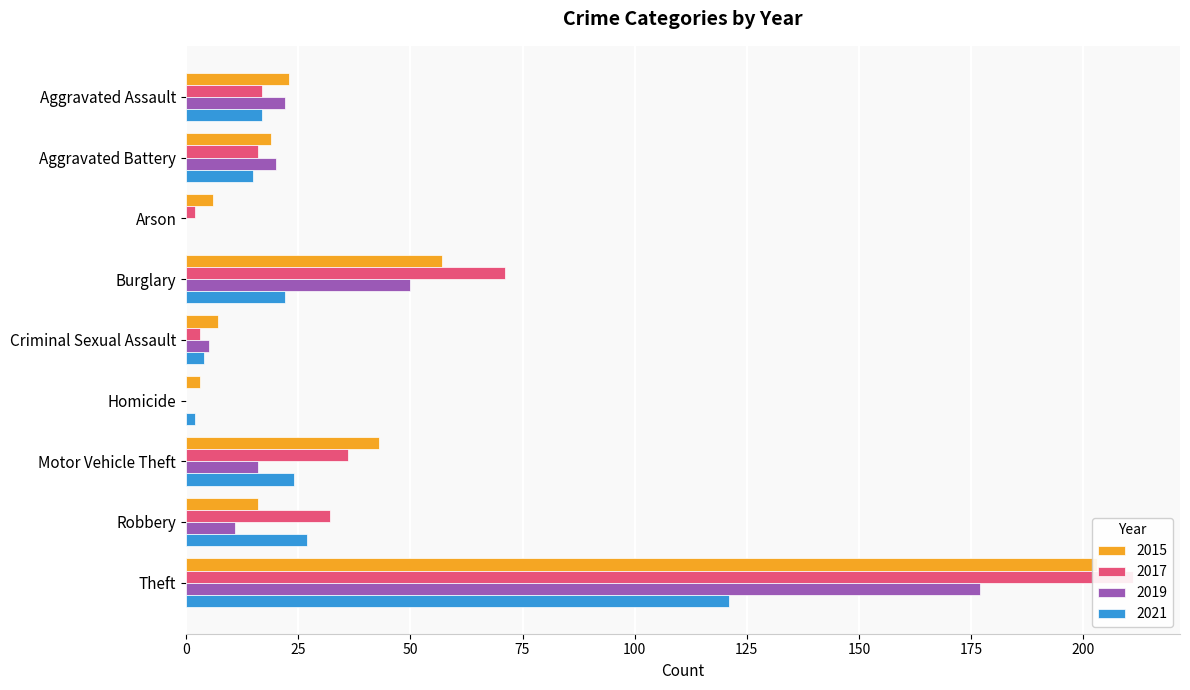

Is it true that 2015 equals 6 at Arson?

True